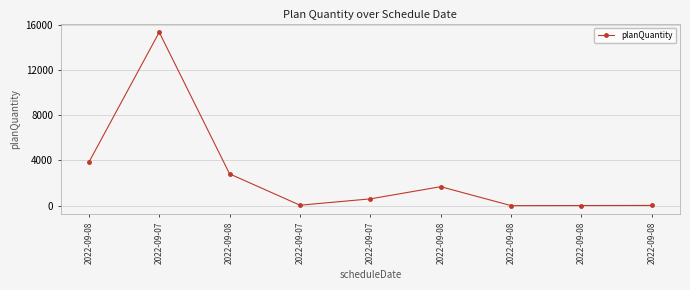

At which label is the value closest to 7681?

2022-09-08